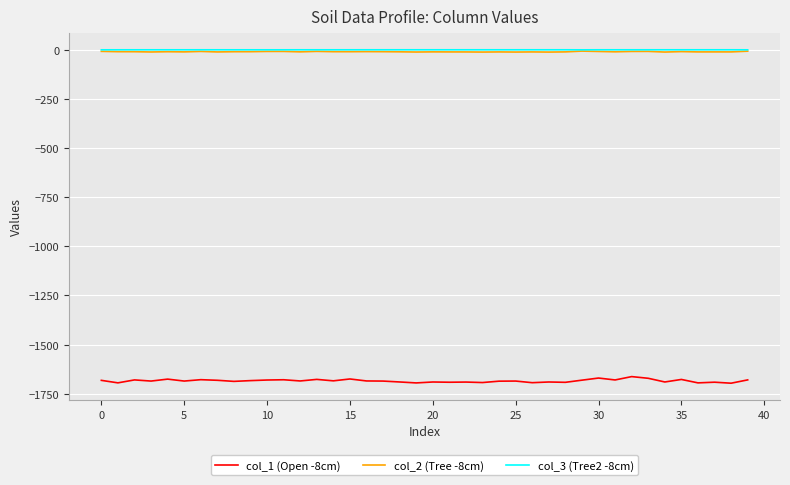

True or false: col_2 (Tree -8cm) and col_1 (Open -8cm) cross at least once.

False